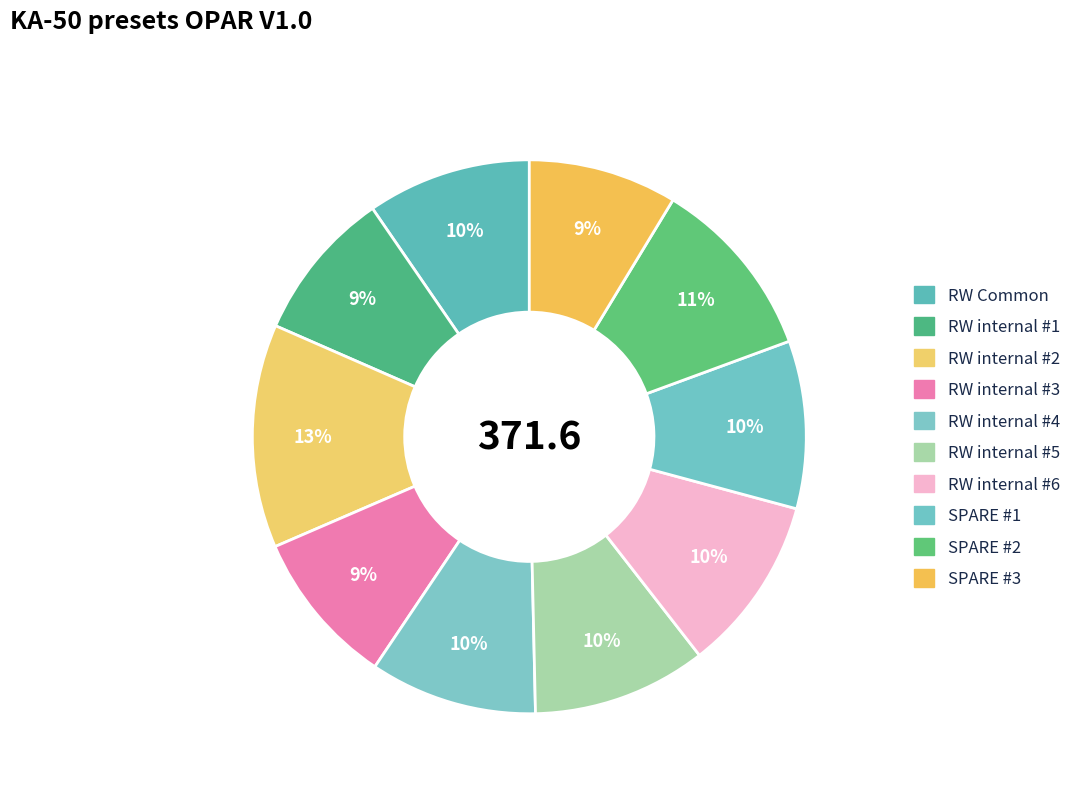

Does any single category account for the majority?

No